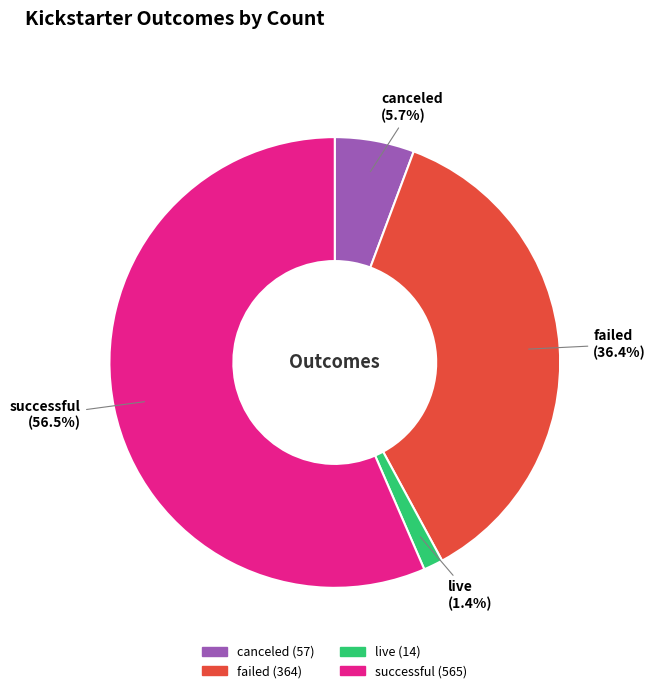

To the nearest percent, what is the average slice percentage?

25%